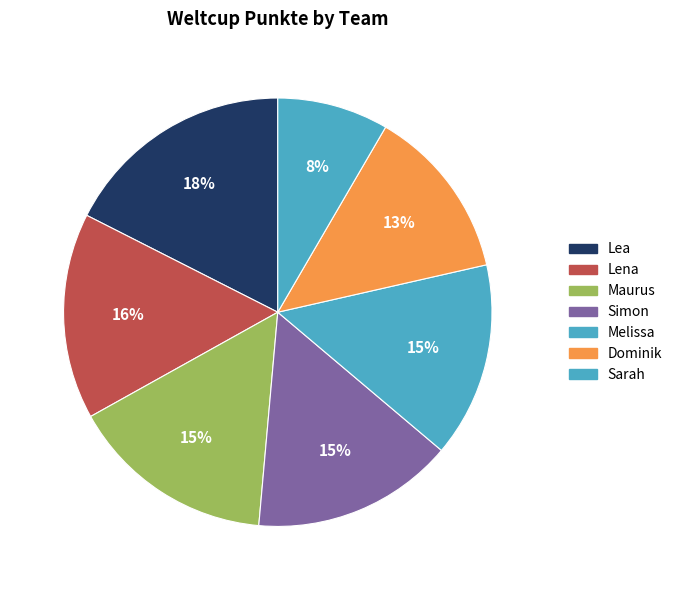

To the nearest percent, what is the difference between the Melissa and Simon slice percentages?

1%